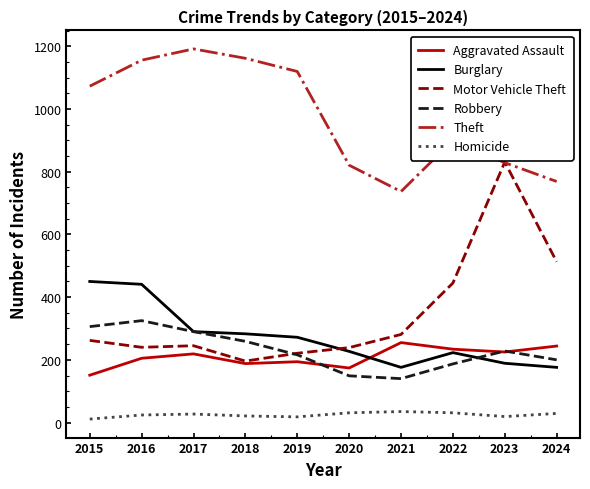

True or false: Motor Vehicle Theft has a value of 108 at 2016.

False